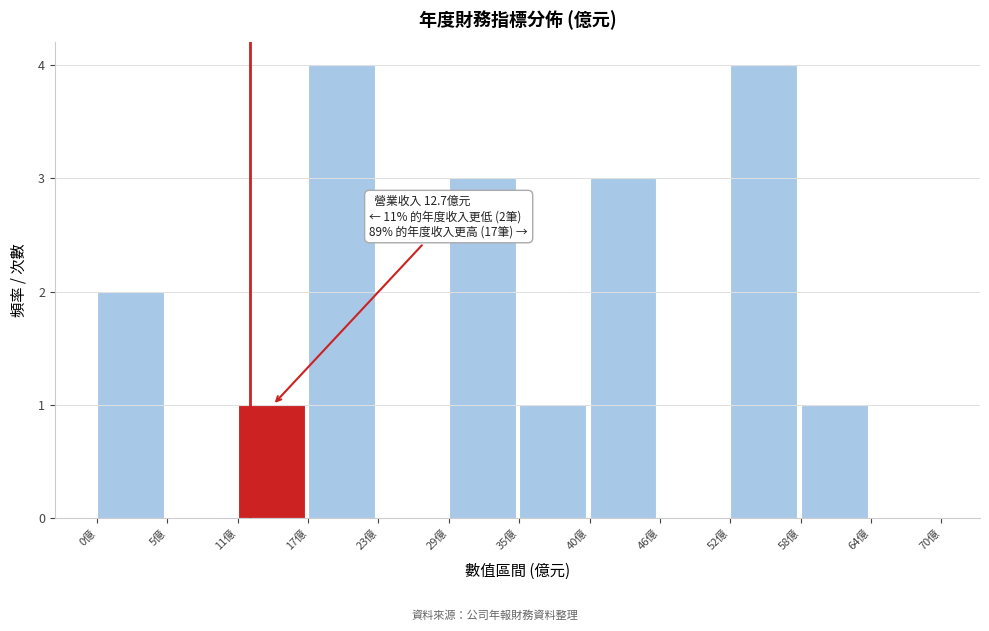

Reading left to right, list all the values displayed in this chart.

0億=2	5億=0	11億=1	17億=4	23億=0	29億=3	35億=1	40億=3	46億=0	52億=4	58億=1	64億=0